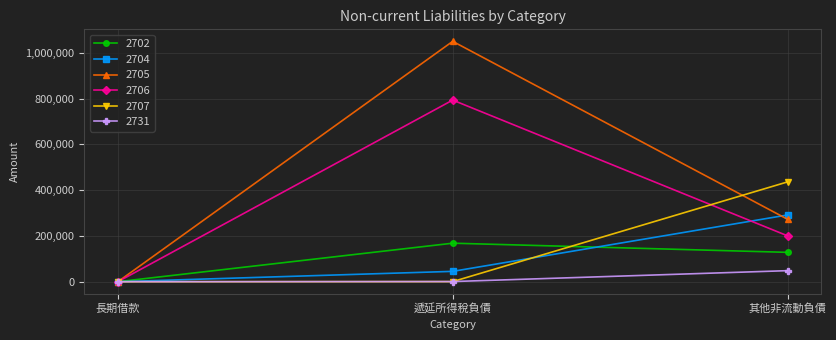

How many data points does each series have?

3